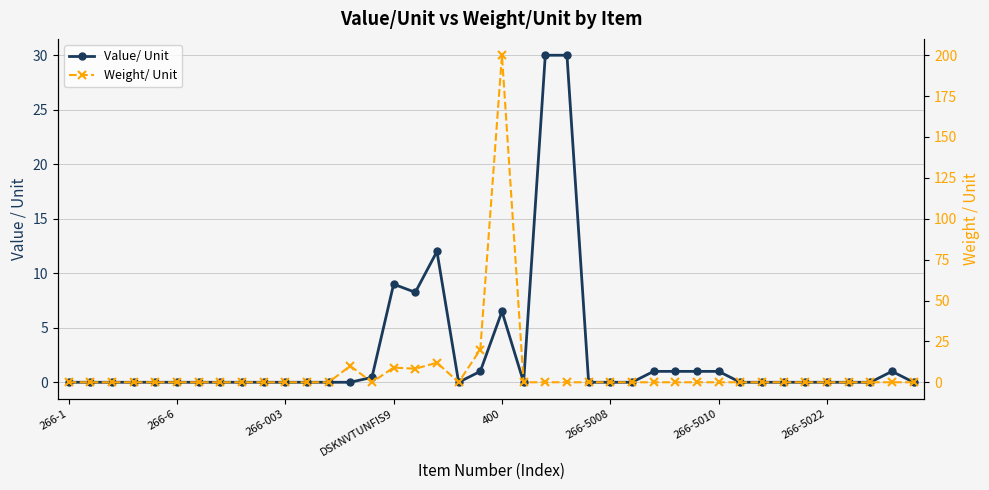

Count the number of data series in this chart.

2